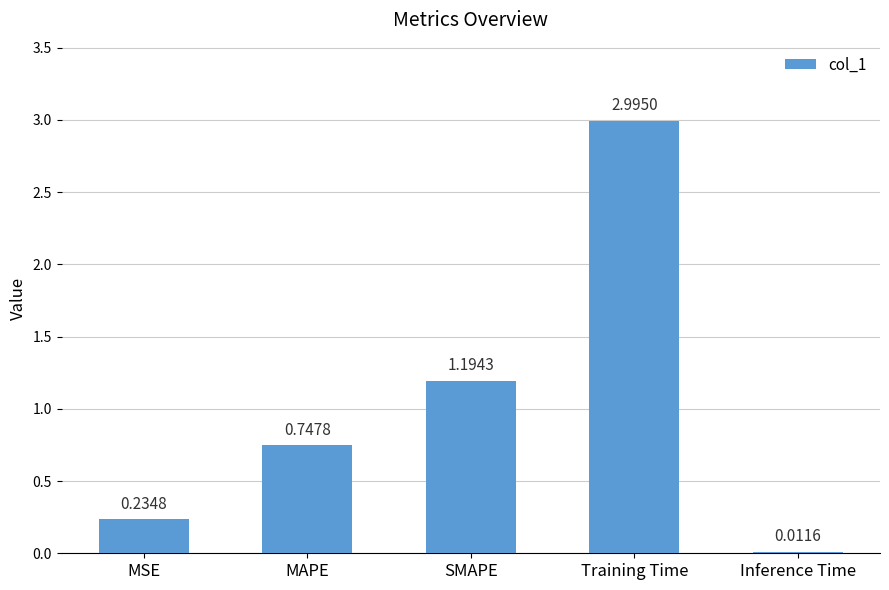

What is the label of the 4th bar from the right?

MAPE